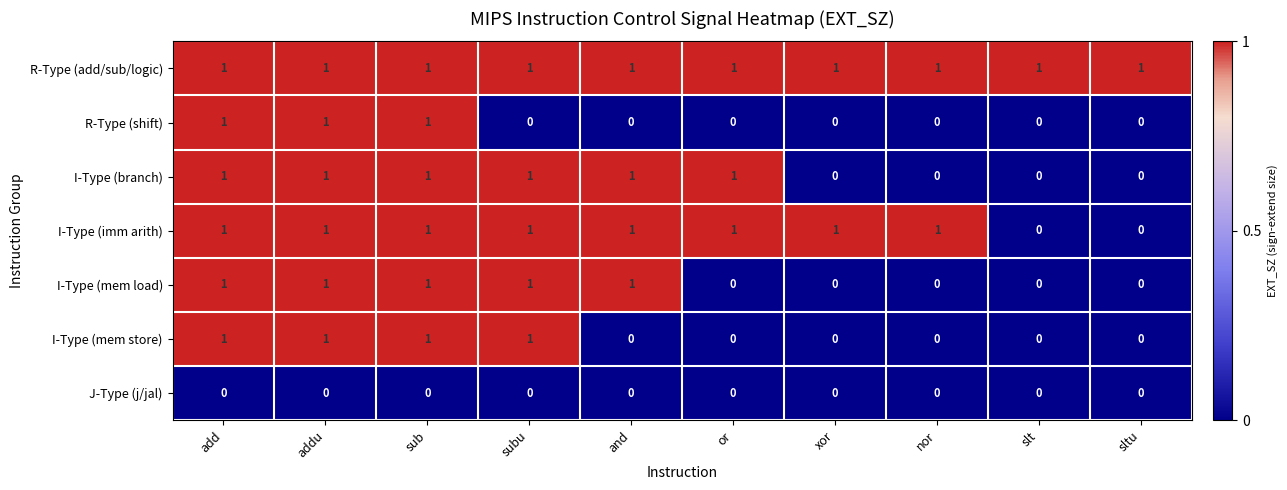

Is the value of J-Type (j/jal) at slt greater than the value of I-Type (branch) at subu?

No